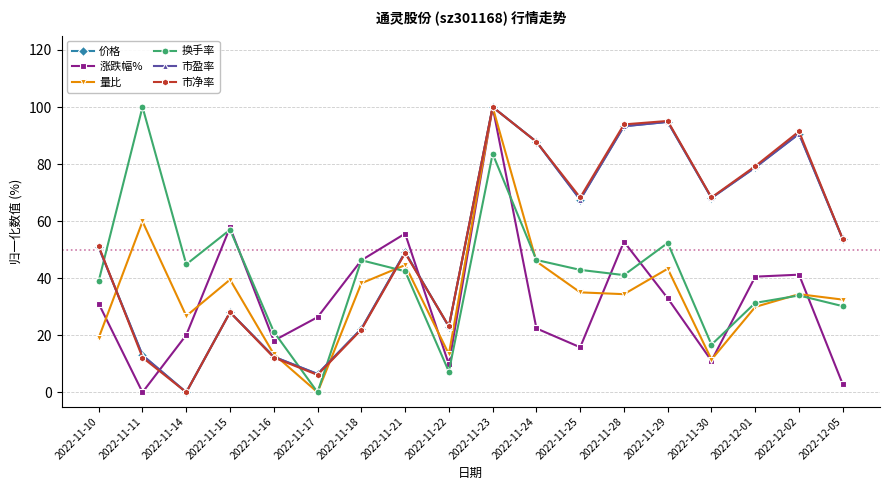

True or false: 市净率 has more than 0 points higher than both neighbors.

True